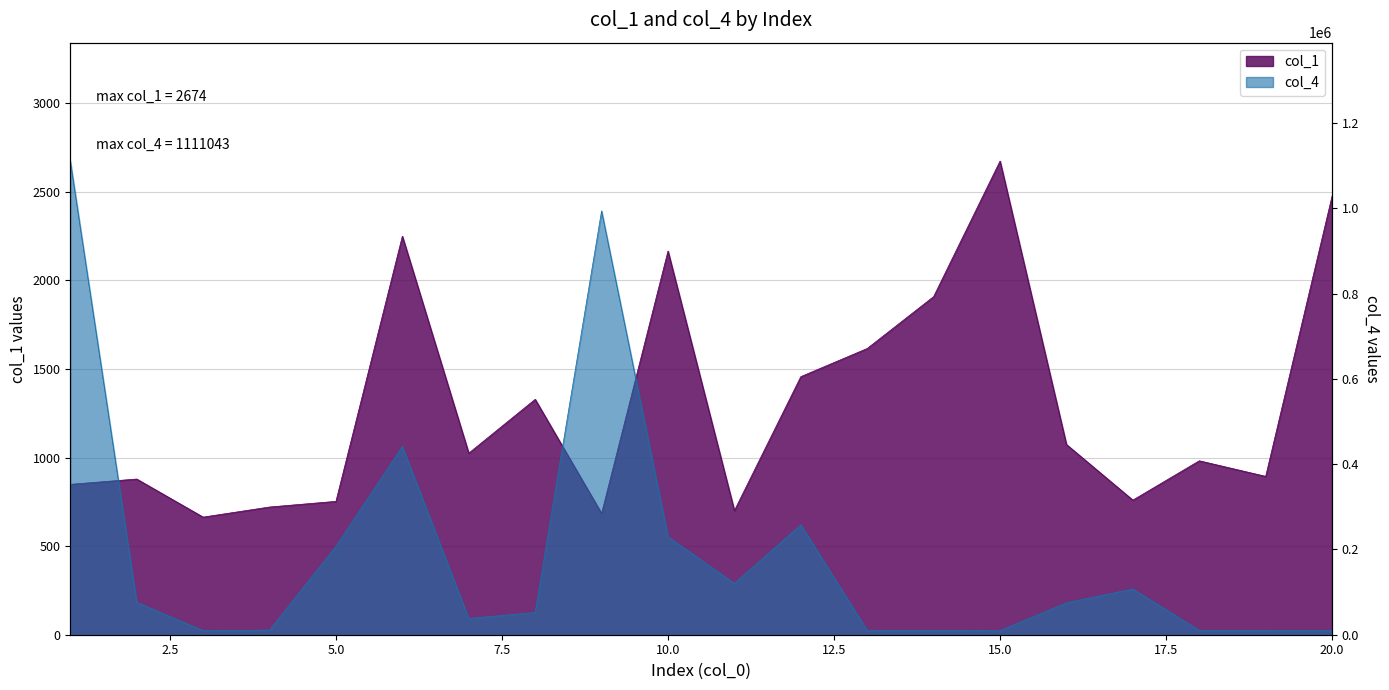

Which category has the highest value in the col_4 series?

1